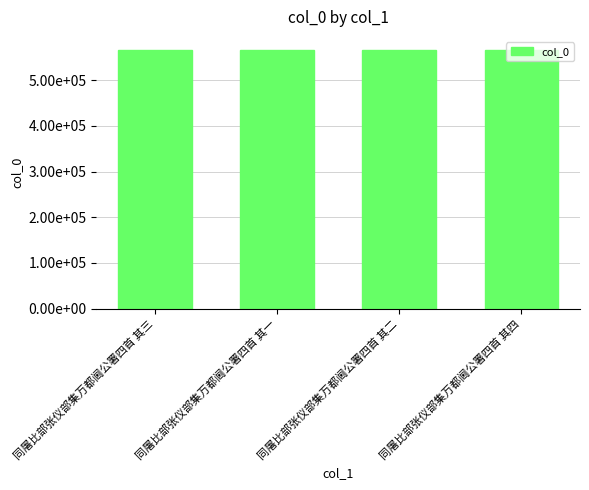

Are the bars horizontal?

No